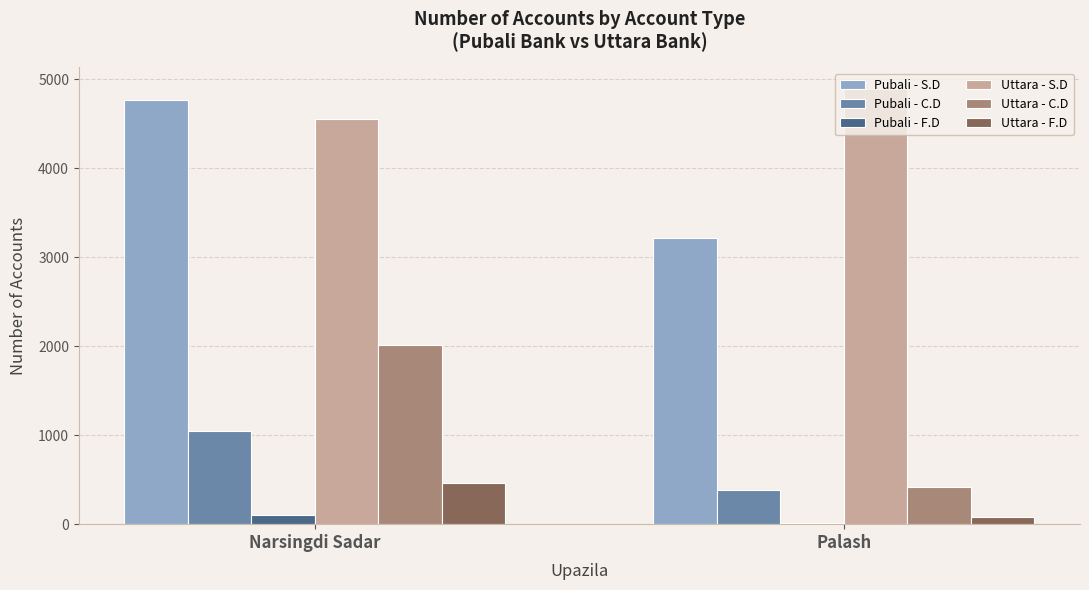

Where is Pubali - F.D nearest to the value 56?

Palash